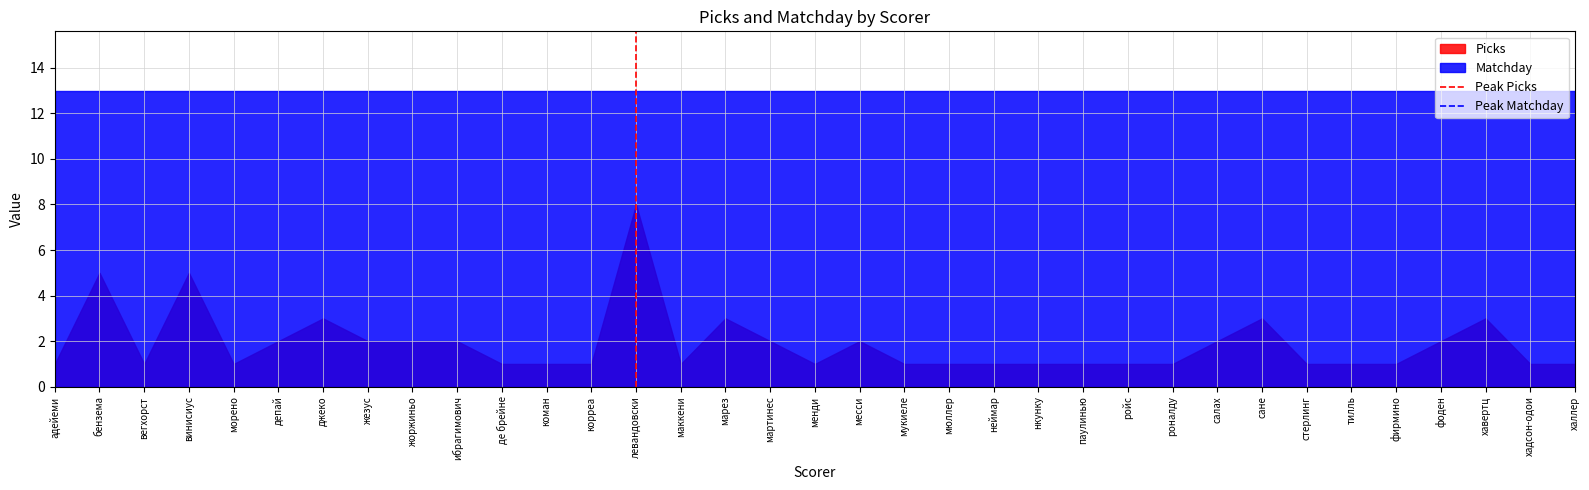

What position from the right is марез?

20